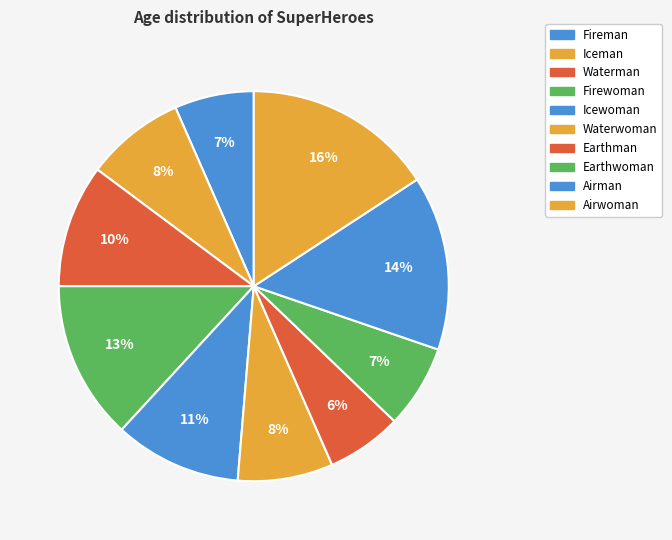

How many segments does this pie chart have?

10